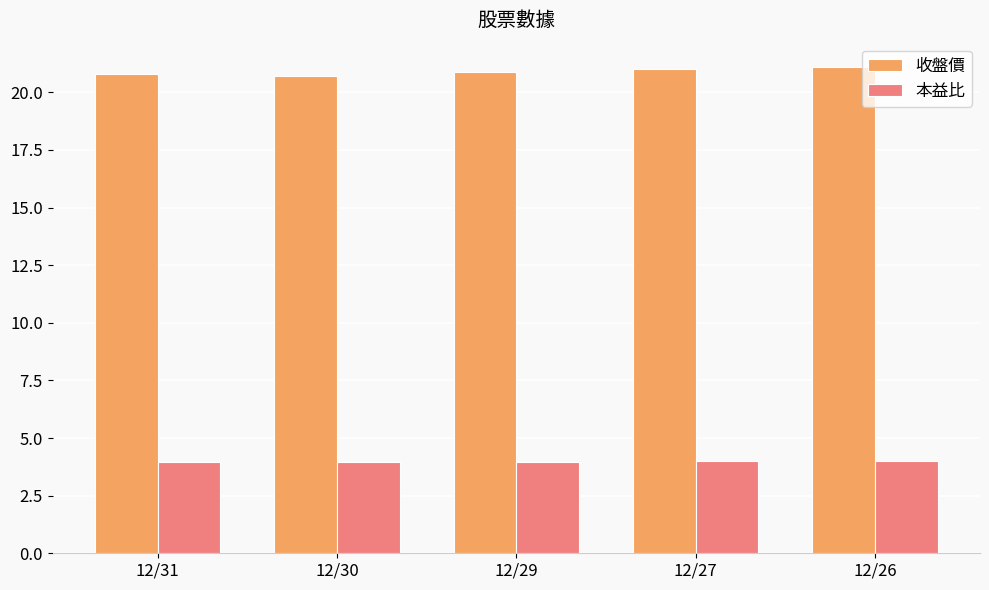

True or false: 收盤價 has a value of 6.8 at 12/31.

False